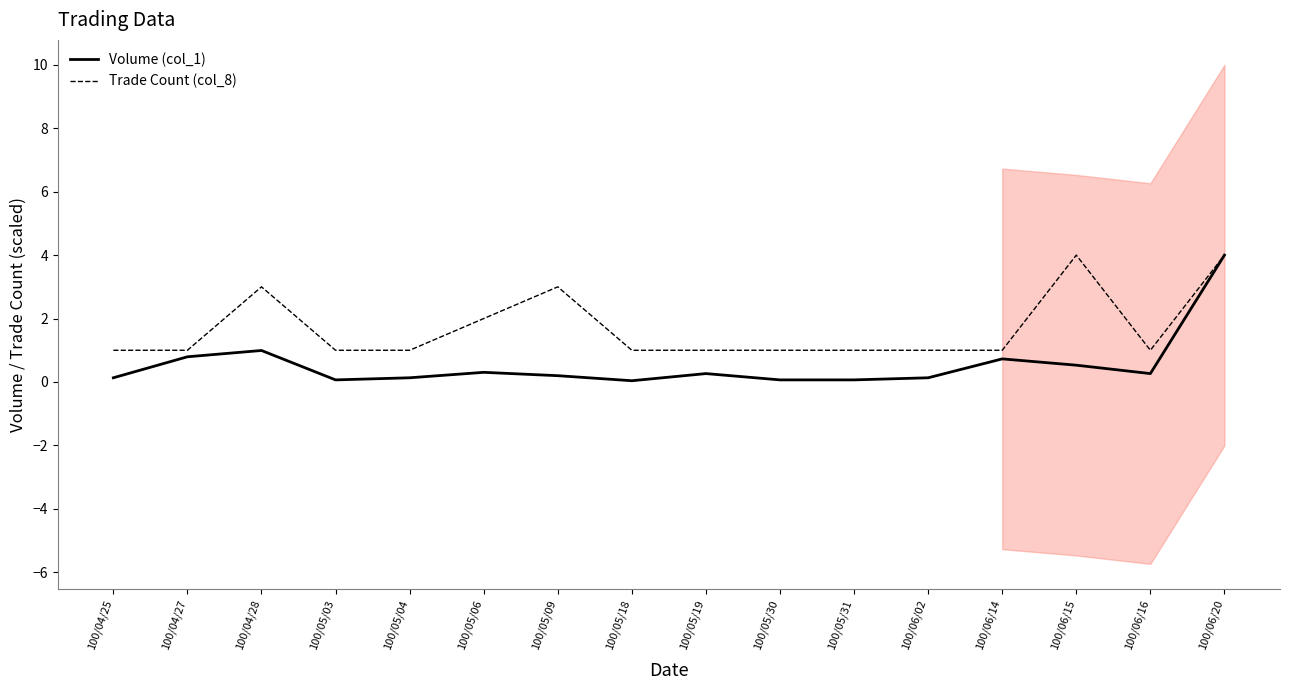

What is the sum of the Volume (col_1) values at 100/06/02 and 100/04/28?

1.1